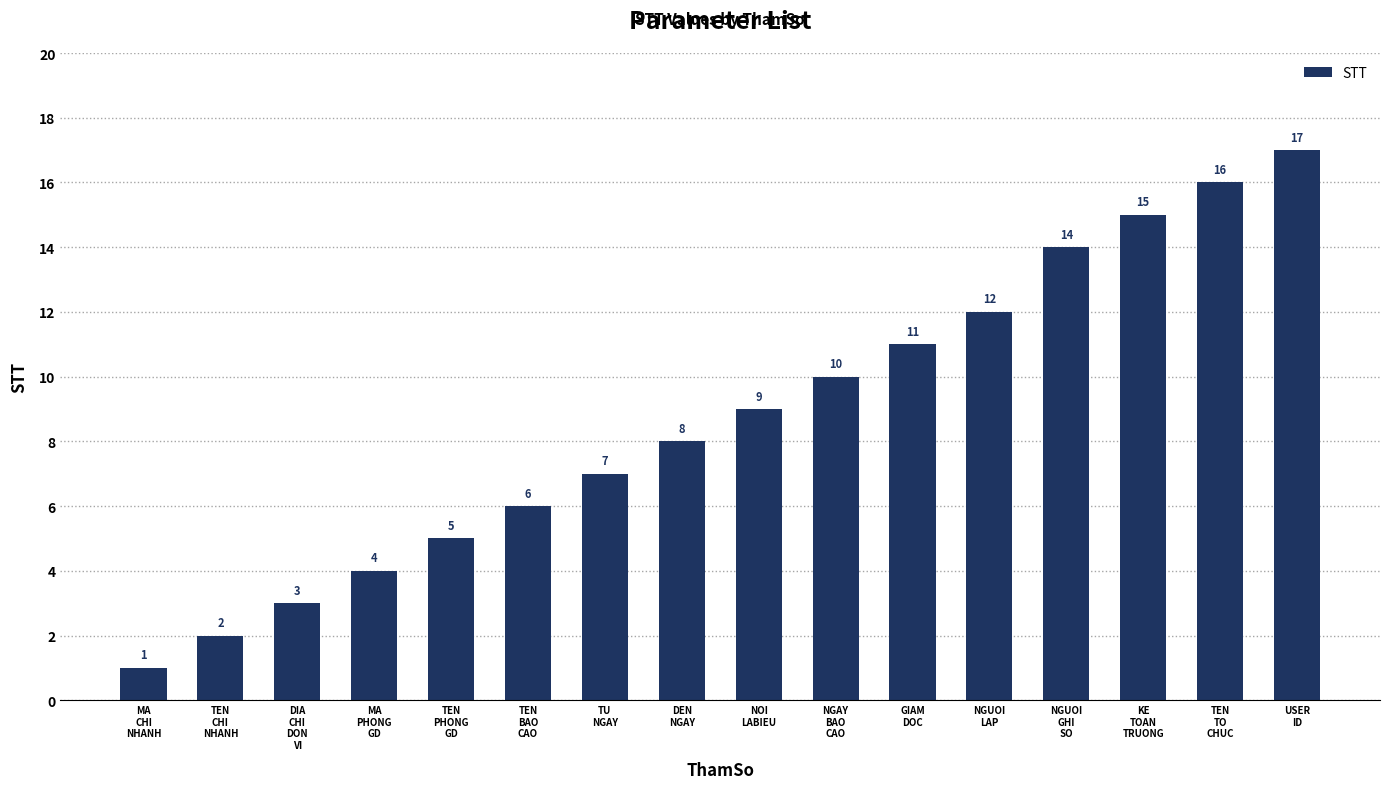

How many series are shown in this chart?

1